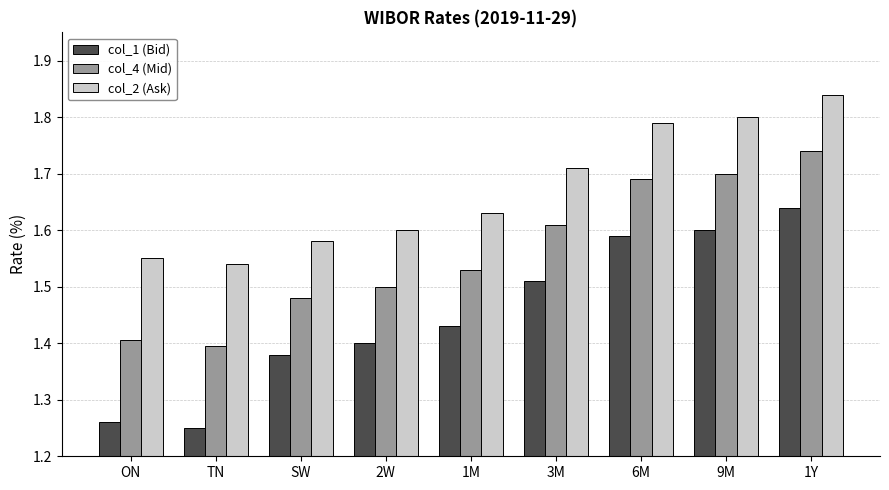

What is the spread (max minus min) of values at ON?

0.3